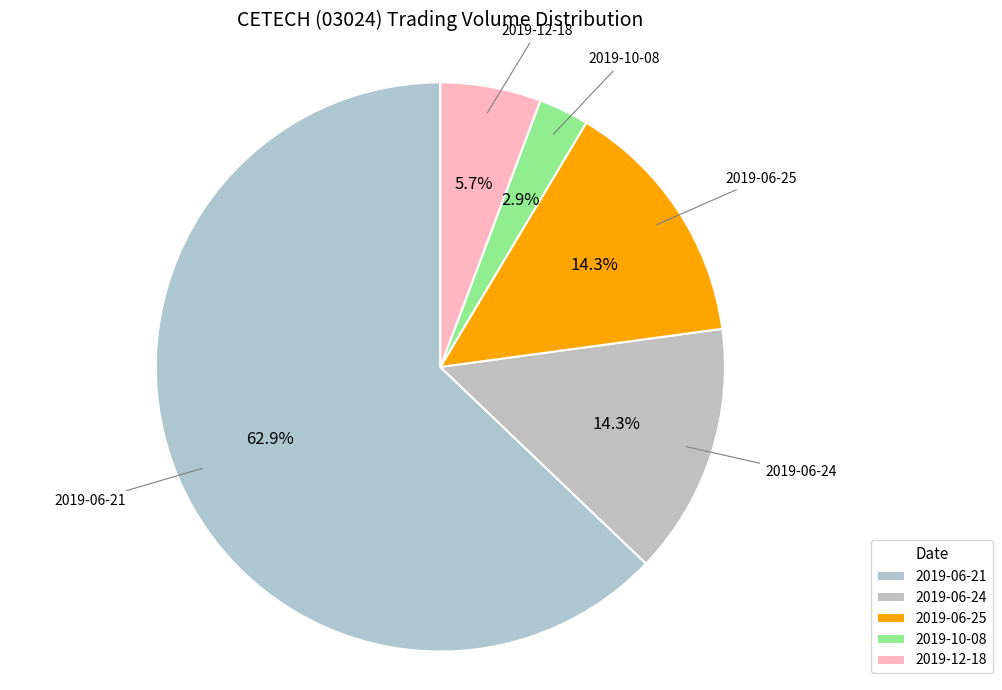

Is the sum of 2019-06-25 and 2019-12-18 greater than half?

No